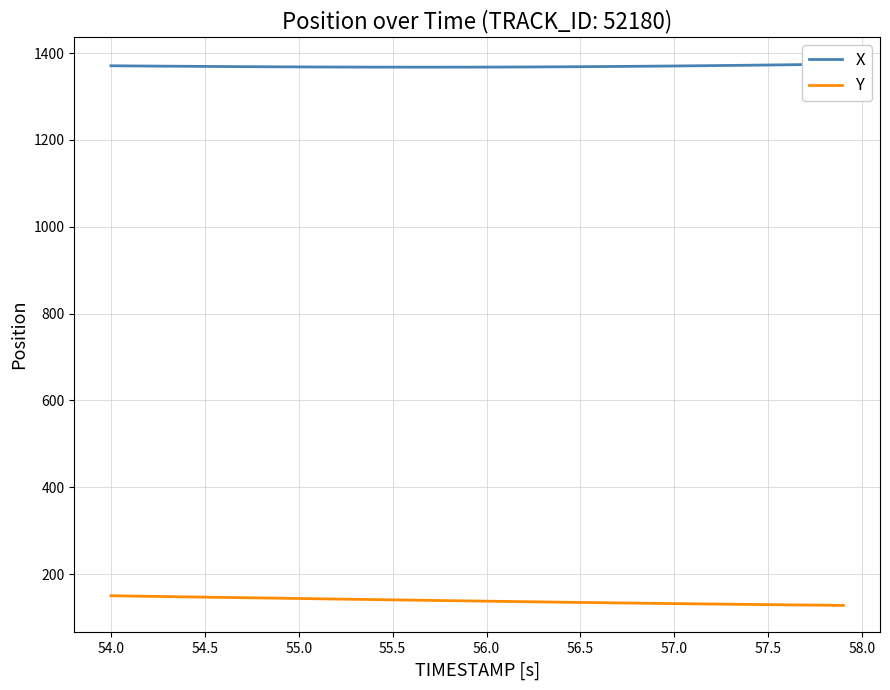

What are all the series names shown in the legend?

X, Y